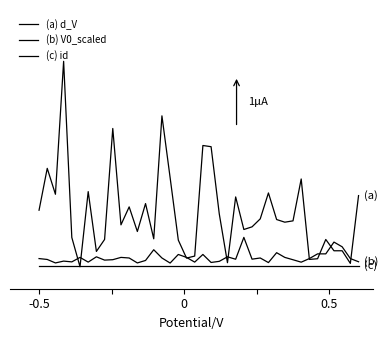

Rank the series by their average value, from highest to lowest.

(a) d_V, (b) V0_scaled, (c) id